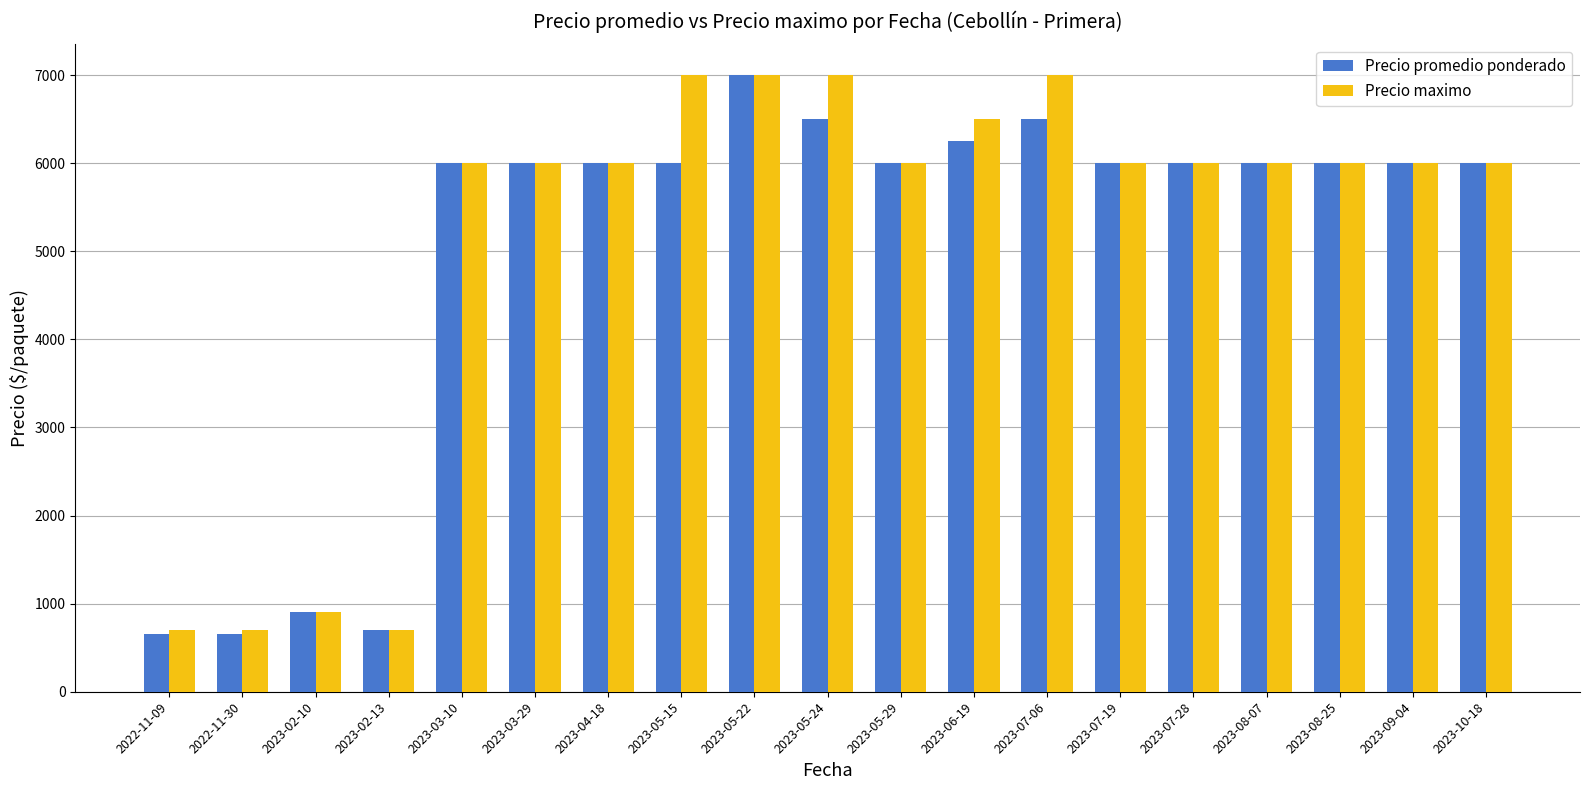

Between 2022-11-09 and 2023-10-18, which series saw the biggest shift?

Precio promedio ponderado